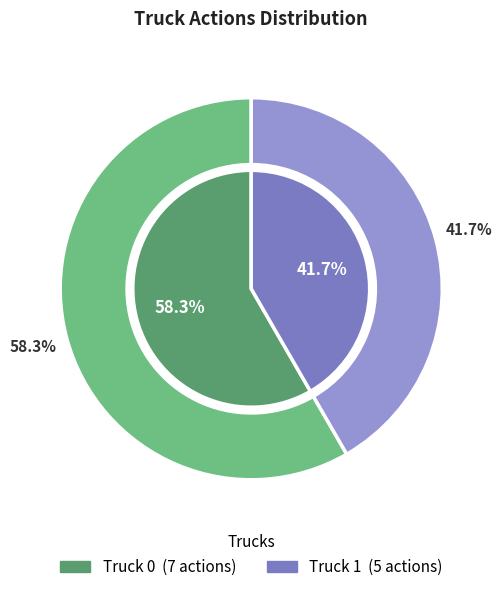

Rank the categories by value from lowest to highest.

Truck 1, Truck 0